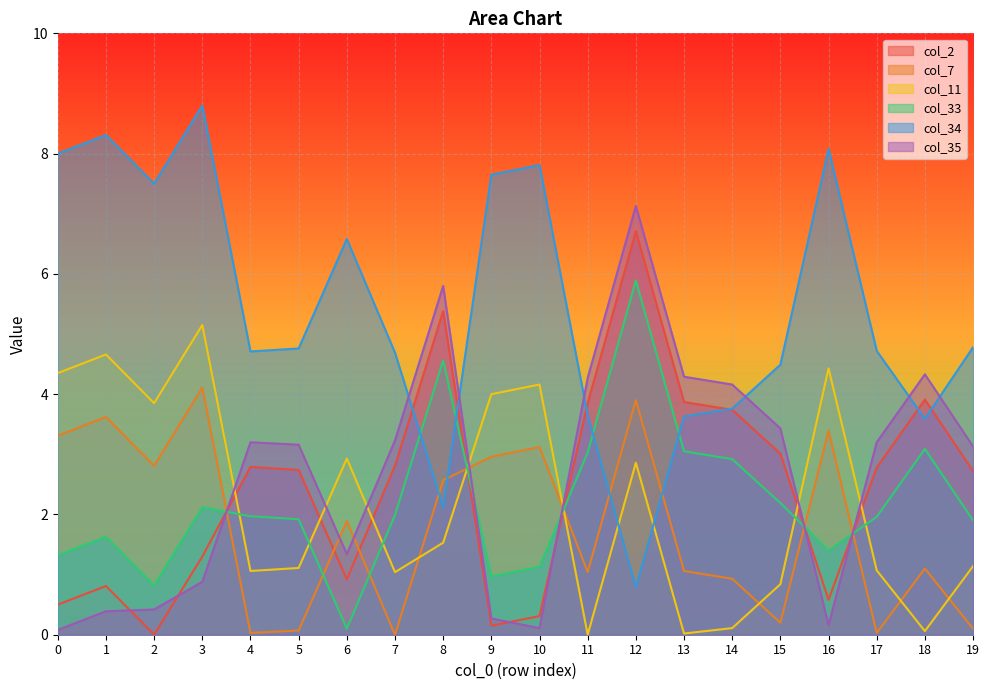

What is the value of the col_34 point at the 20th from the left?

4.8